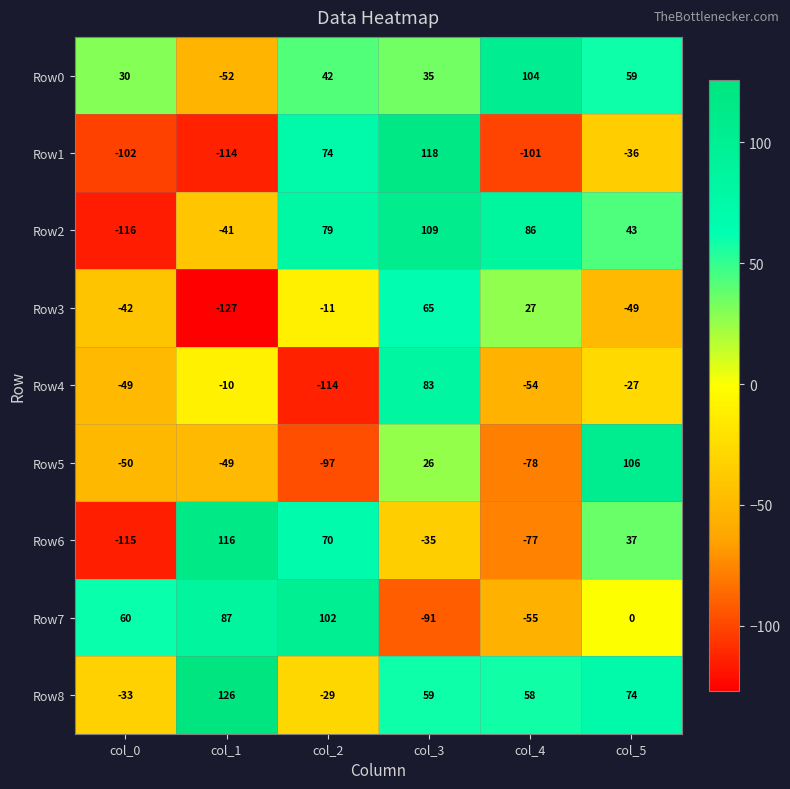

The value of Row8 at col_4 is 58. True or false?

True